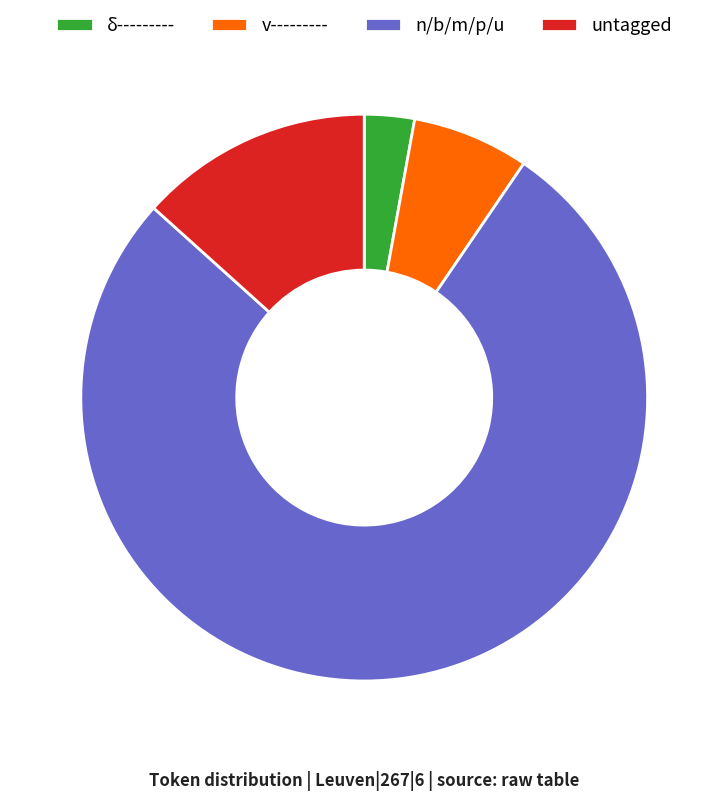

True or false: δ--------- accounts for 3% of the total.

True